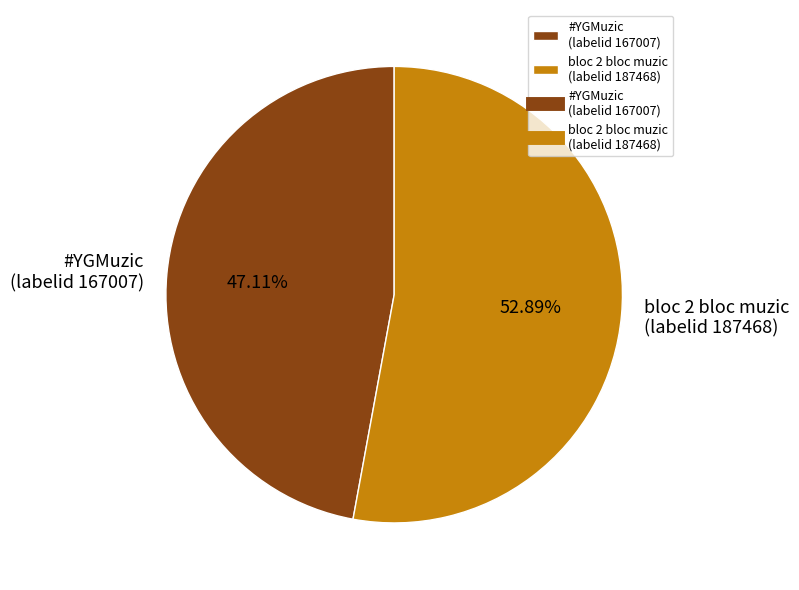

Which has a higher value, bloc 2 bloc muzic (labelid 187468) or #YGMuzic (labelid 167007)?

bloc 2 bloc muzic (labelid 187468)